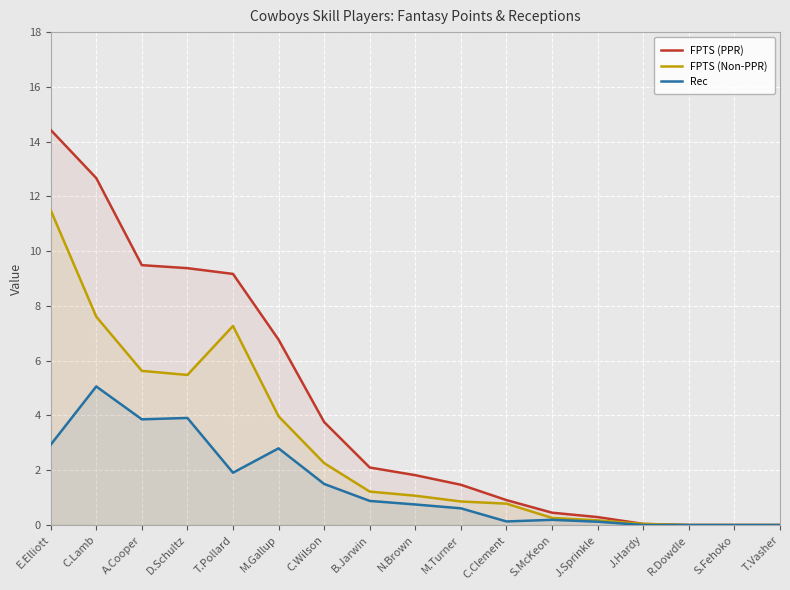

Between S.Fehoko and T.Pollard, which is larger?

T.Pollard